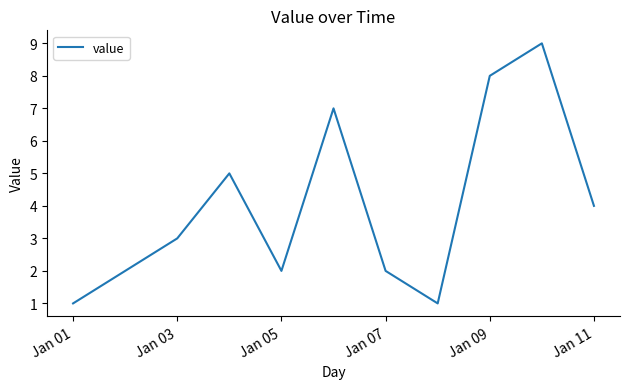

What is the greatest value displayed?

9